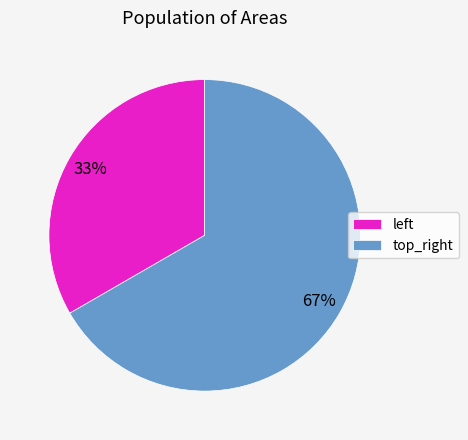

Which slice represents more than half of the pie?

top_right